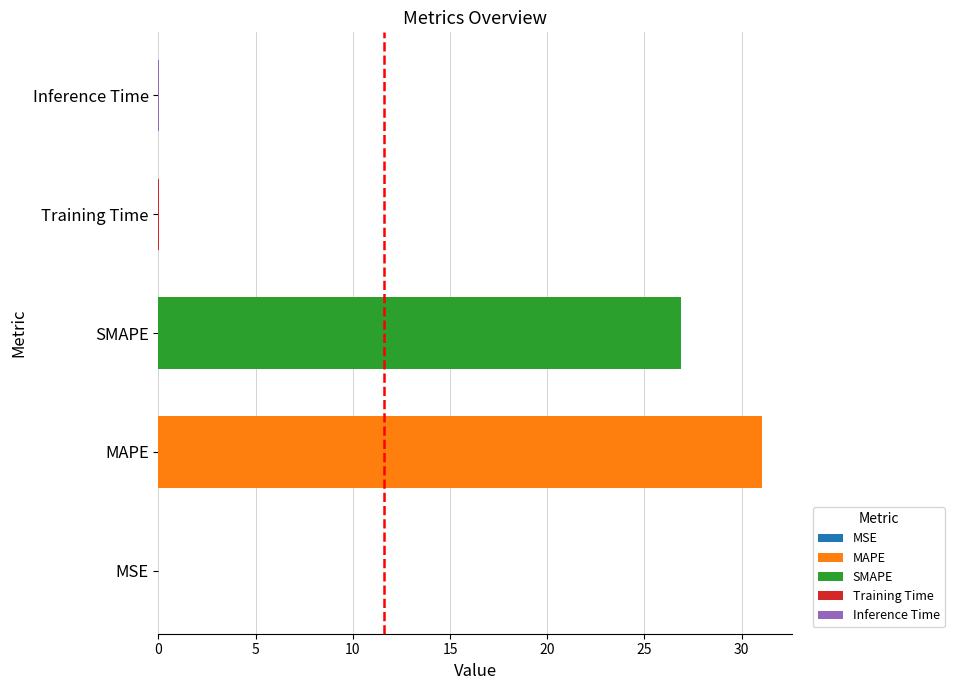

What is the sum of all values?

58.0